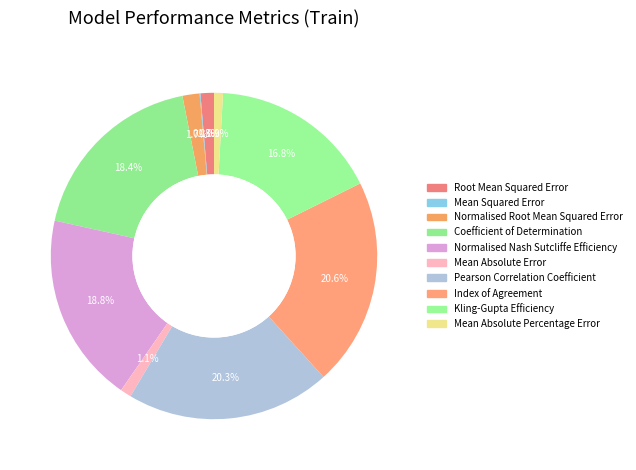

What is the change in value from Coefficient of Determination to Mean Absolute Percentage Error?

-0.8